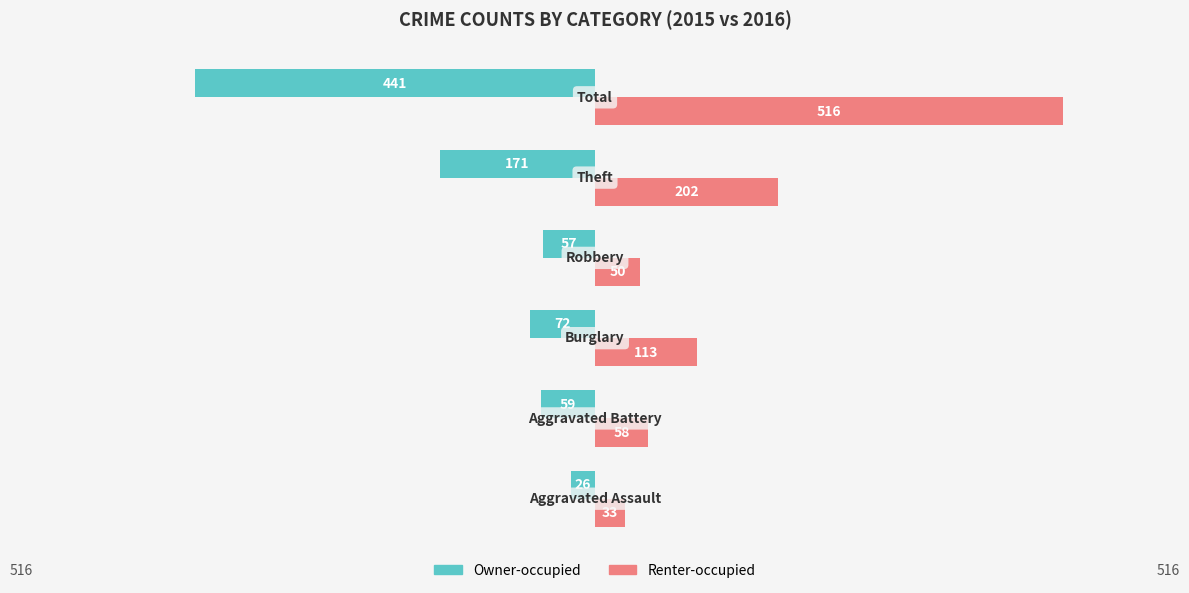

What is the difference between the maximum and second lowest values in the Owner-occupied series?

145